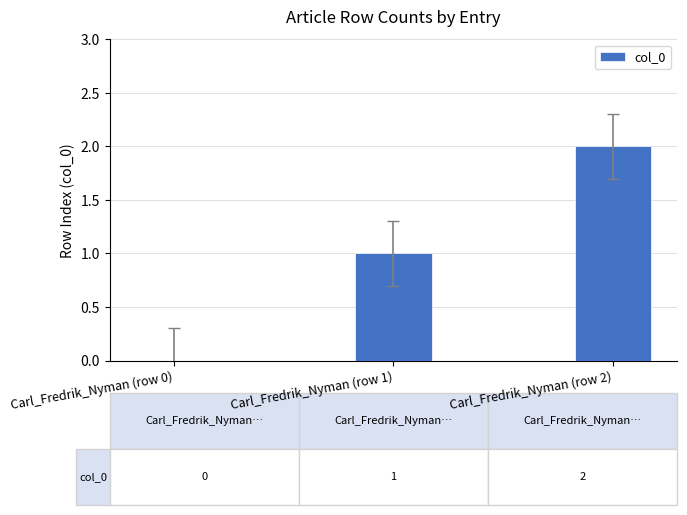

The chart shows a value of 0 at Carl_Fredrik_Nyman (row 1). True or false?

False